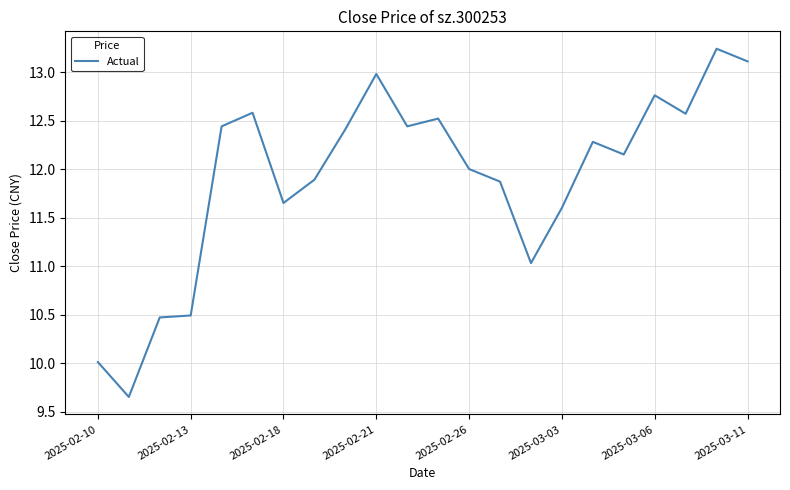

What is the approximate value at 2025-02-26?

12.0